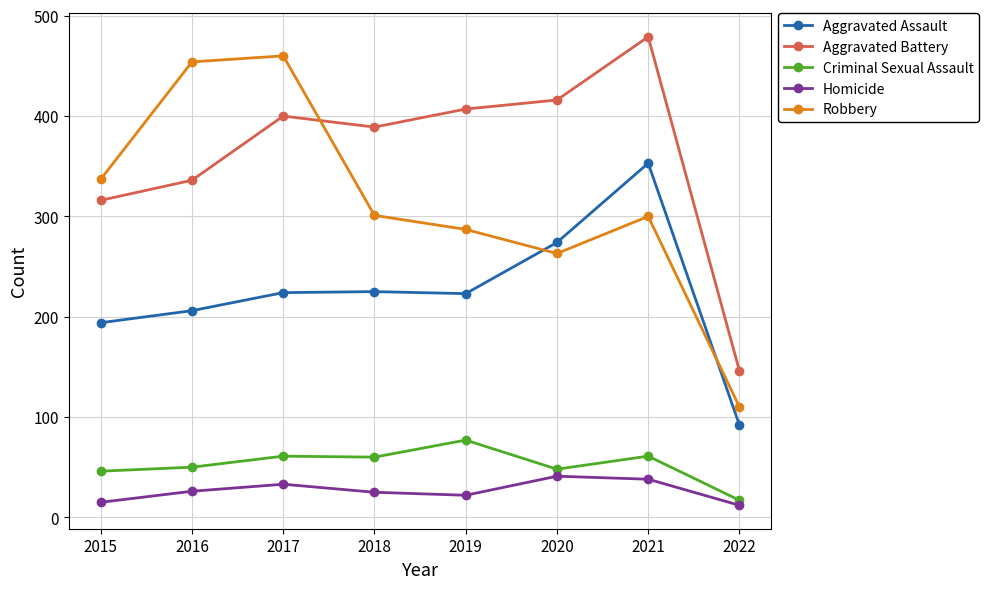

True or false: Aggravated Battery and Robbery cross at least once.

True